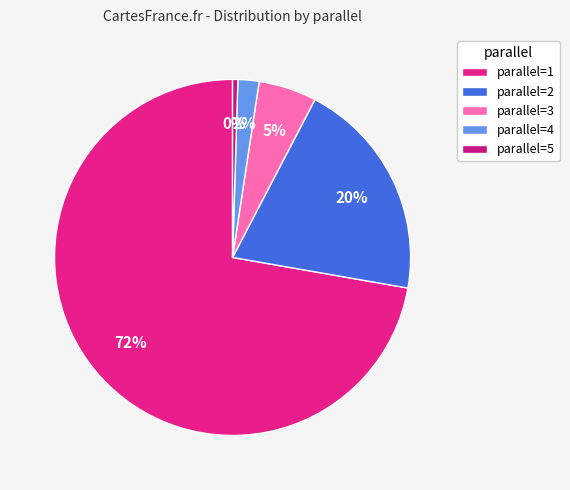

Which slice is the smallest?

parallel=5